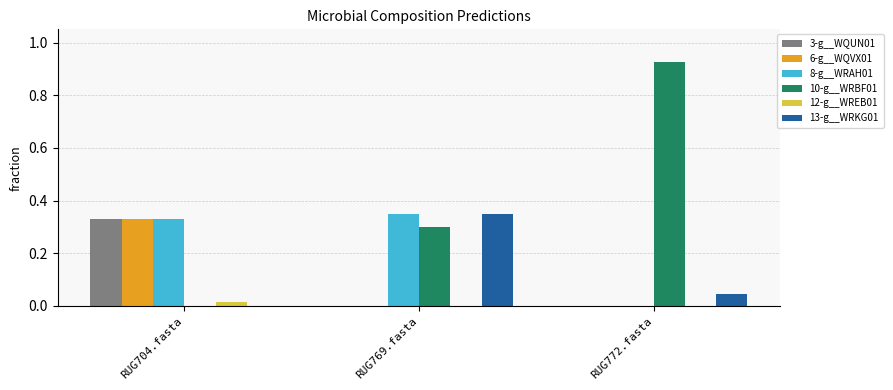

Which series has the widest spread of values?

10-g__WRBF01